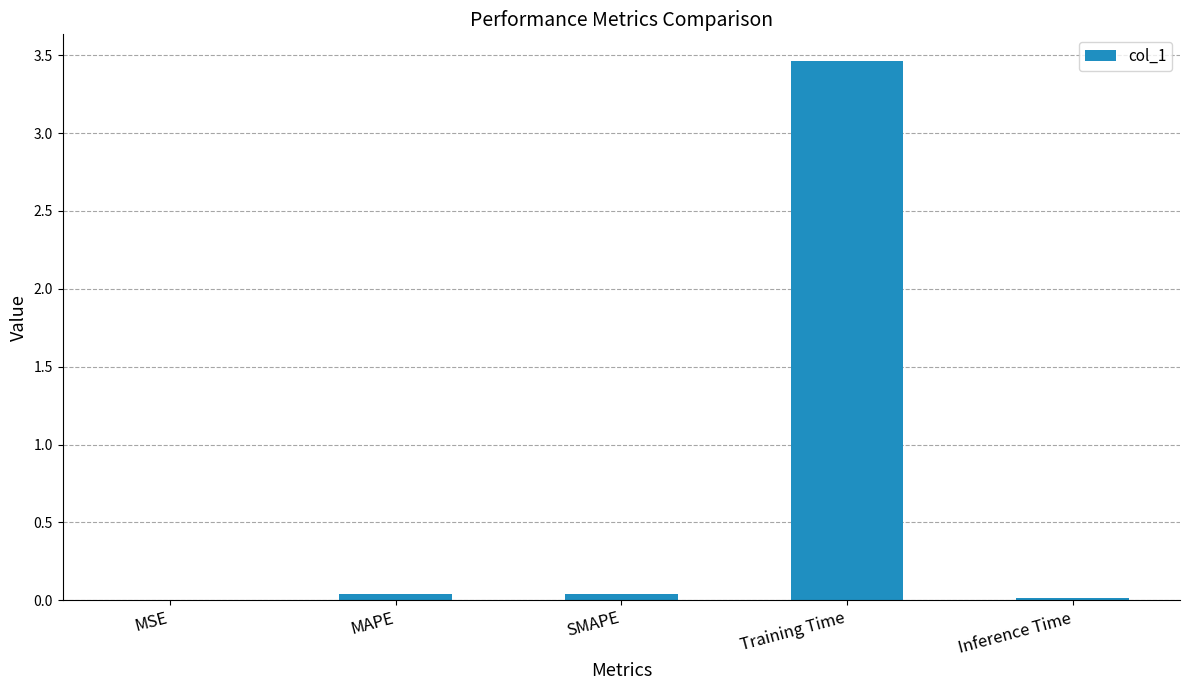

The chart shows a value of 0.8 at Training Time. True or false?

False